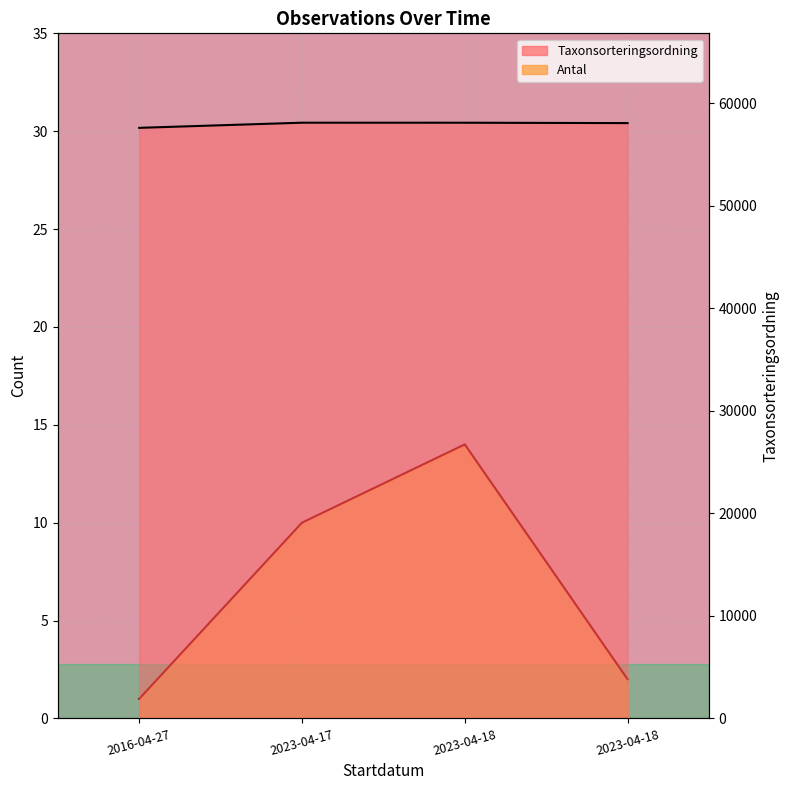

Rank the categories by value from lowest to highest.

2016-04-27, 2023-04-18, 2023-04-18, 2023-04-17